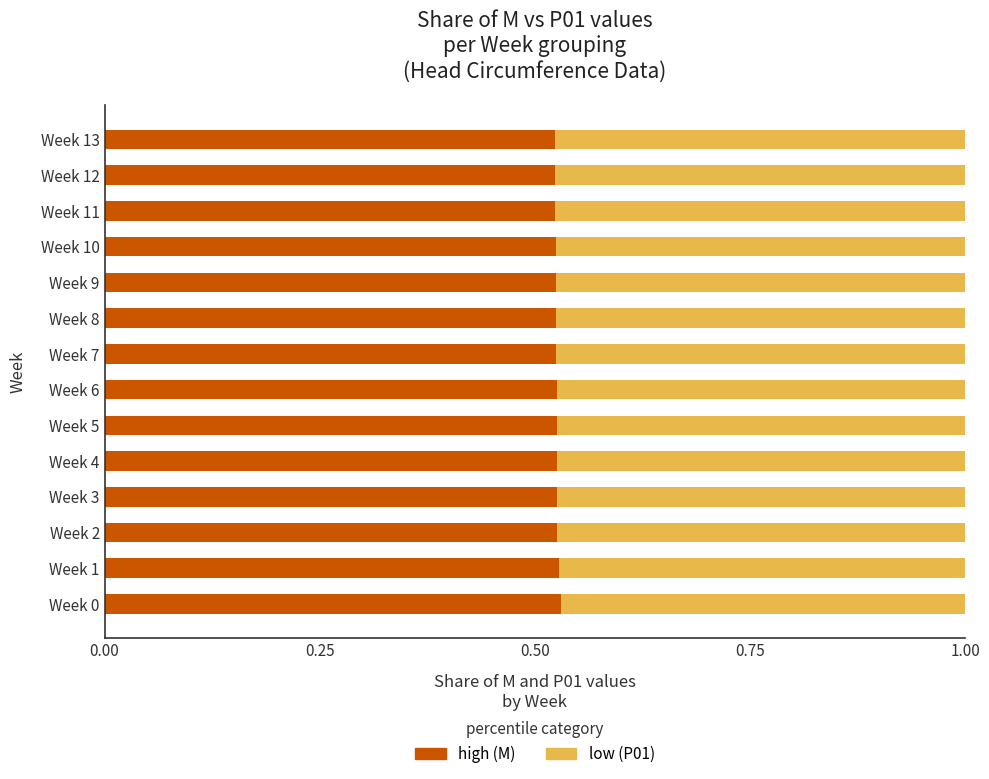

What is the total value across all series at Week 4?

1.0